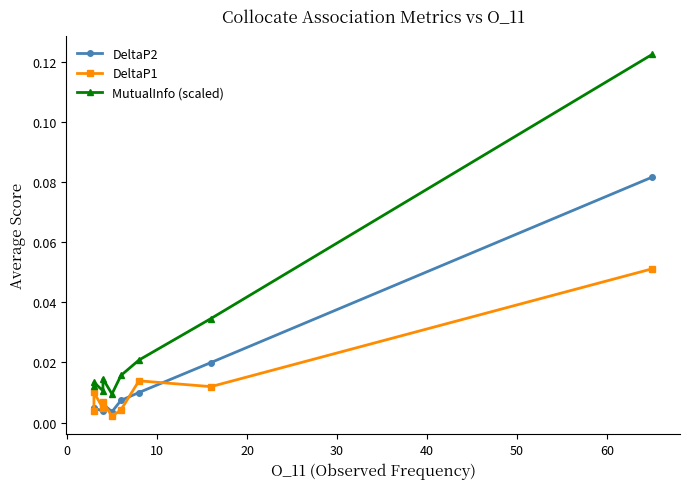

Which series has the widest spread of values?

MutualInfo (scaled)